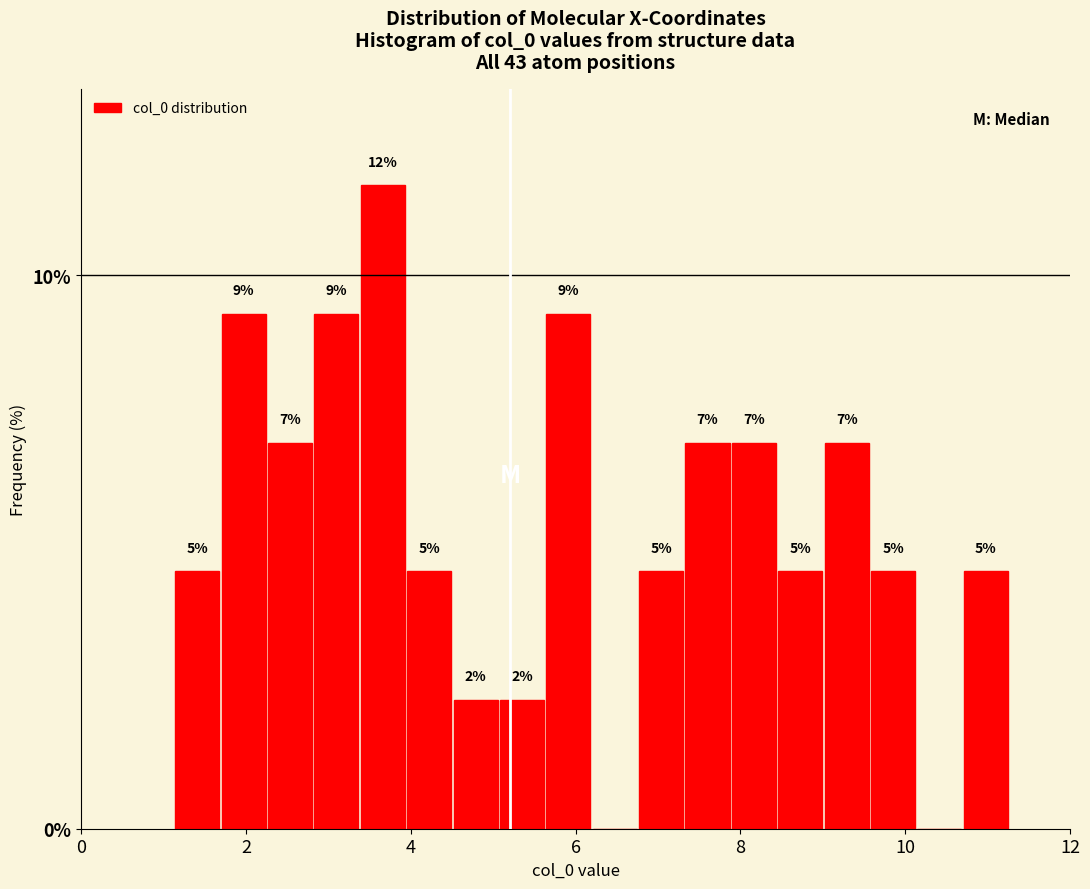

Read against the x-axis, roughly where is the centre of the tallest bar?

3.6